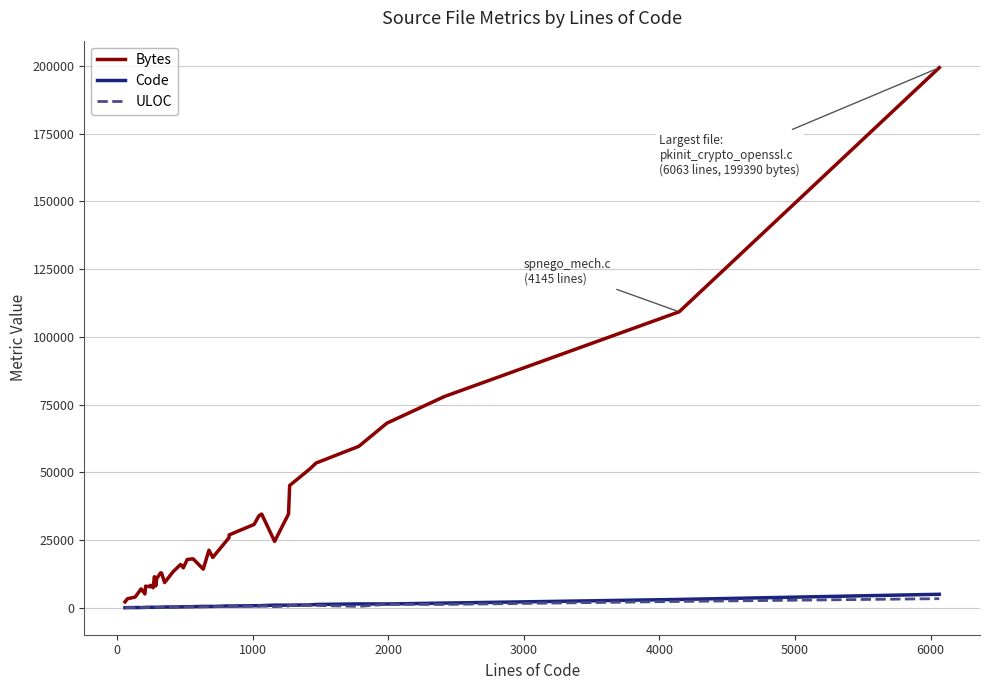

Which series has the largest total across all categories?

Bytes